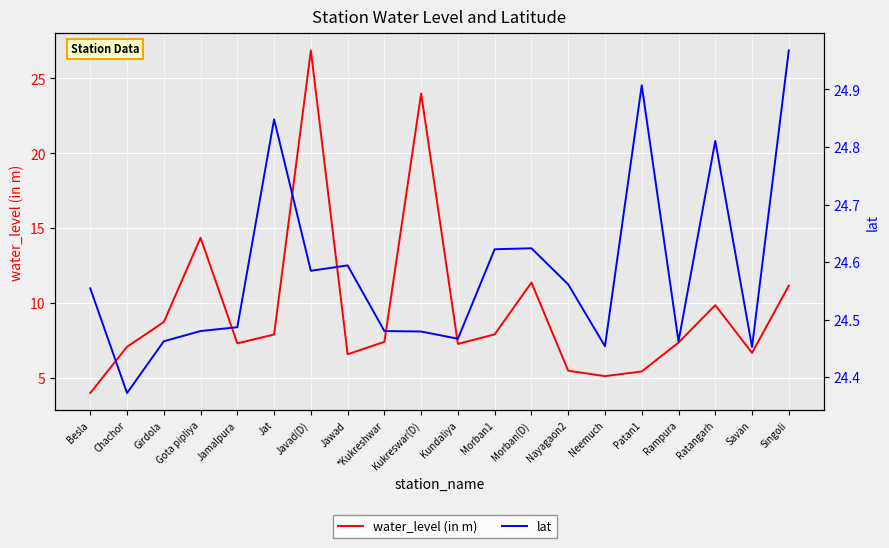

Which series has the largest total across all categories?

lat